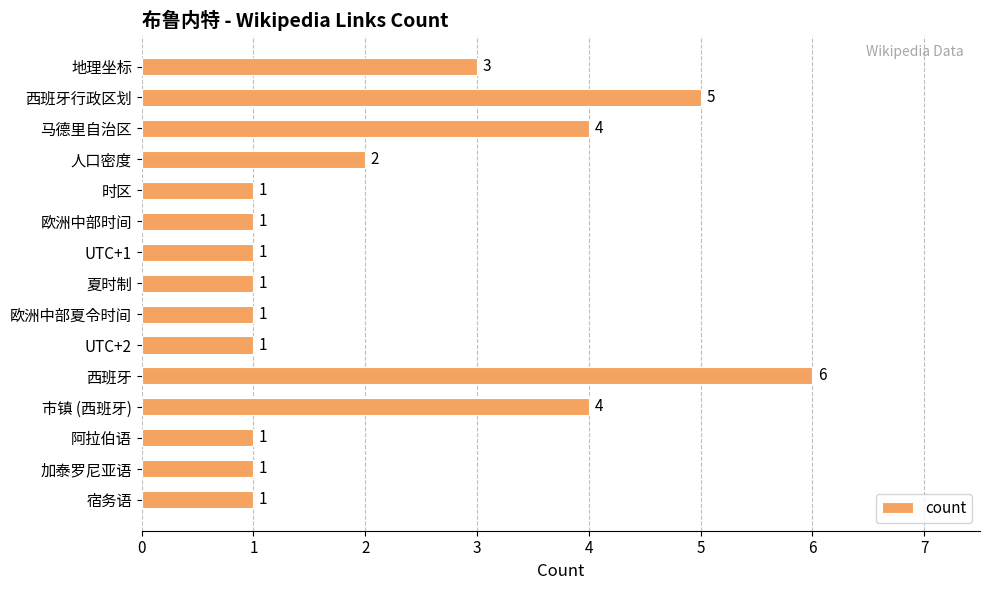

What is the average value?

2